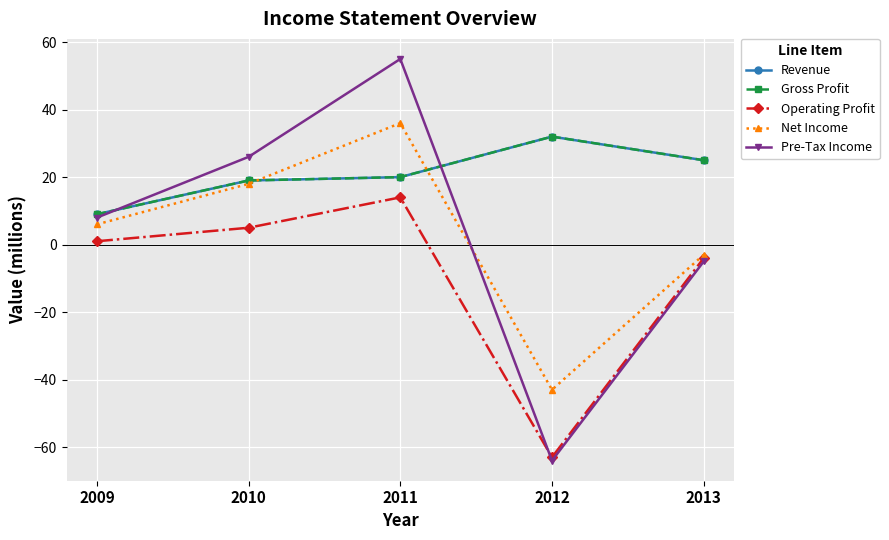

What is the difference between the second highest and minimum values in the Operating Profit series?

68